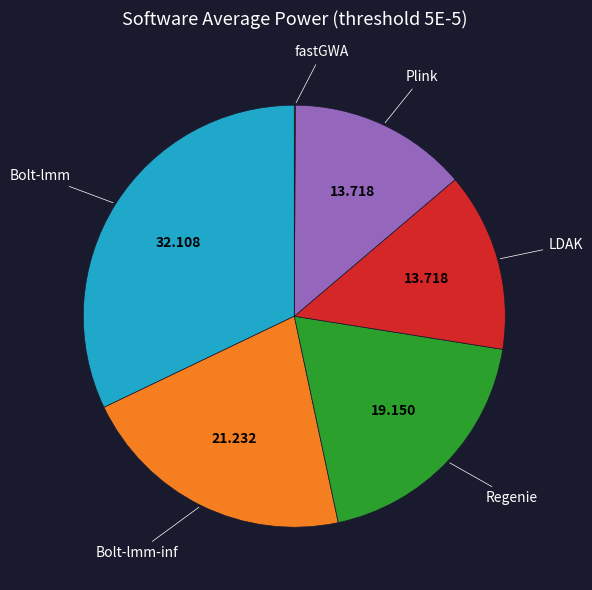

Is there any slice that represents more than half of the pie?

No